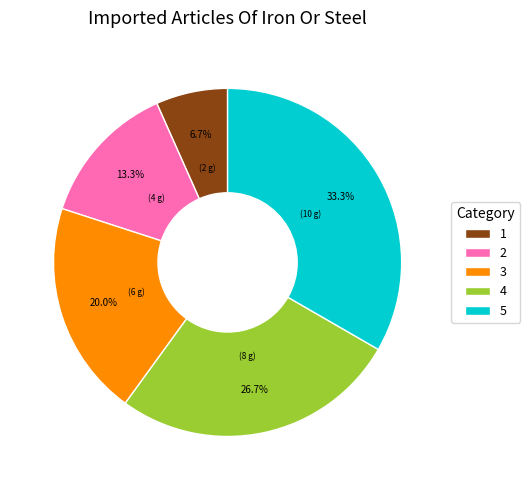

What percentage is the 5 slice, to the nearest percent?

33%